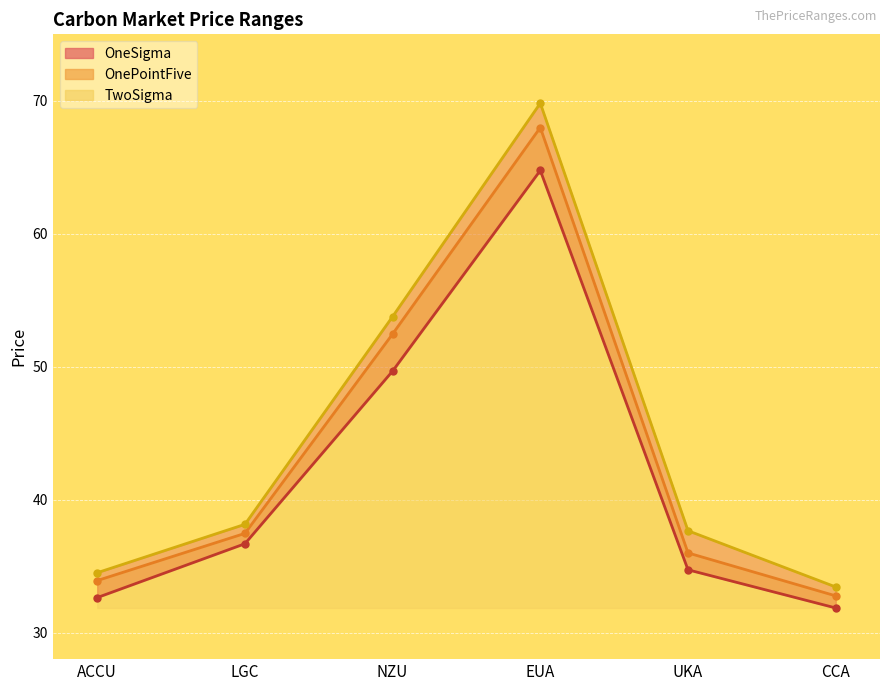

True or false: OneSigma and TwoSigma cross at least once.

False